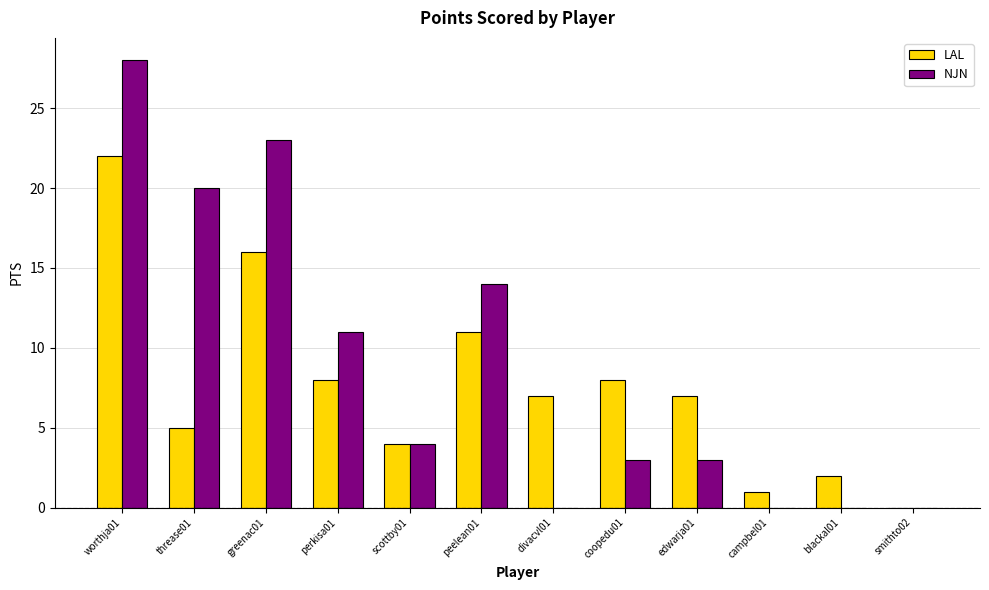

Are the bars grouped side by side (vs. stacked)?

Yes